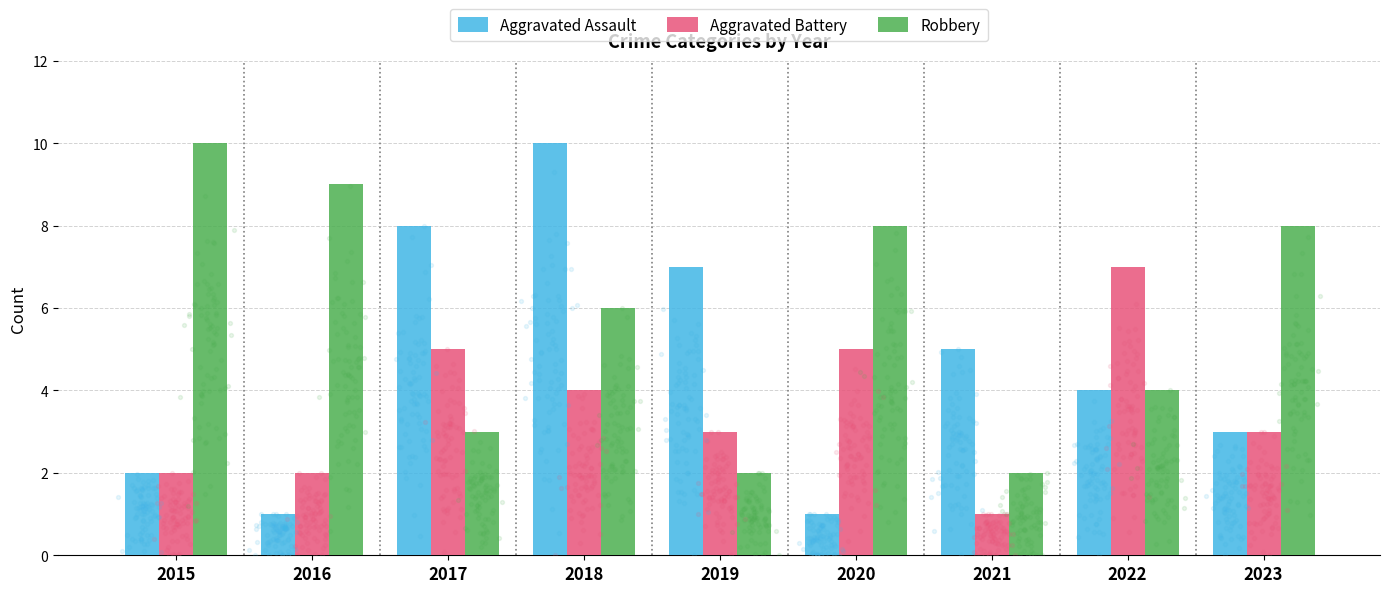

Which series has the largest total across all categories?

Robbery